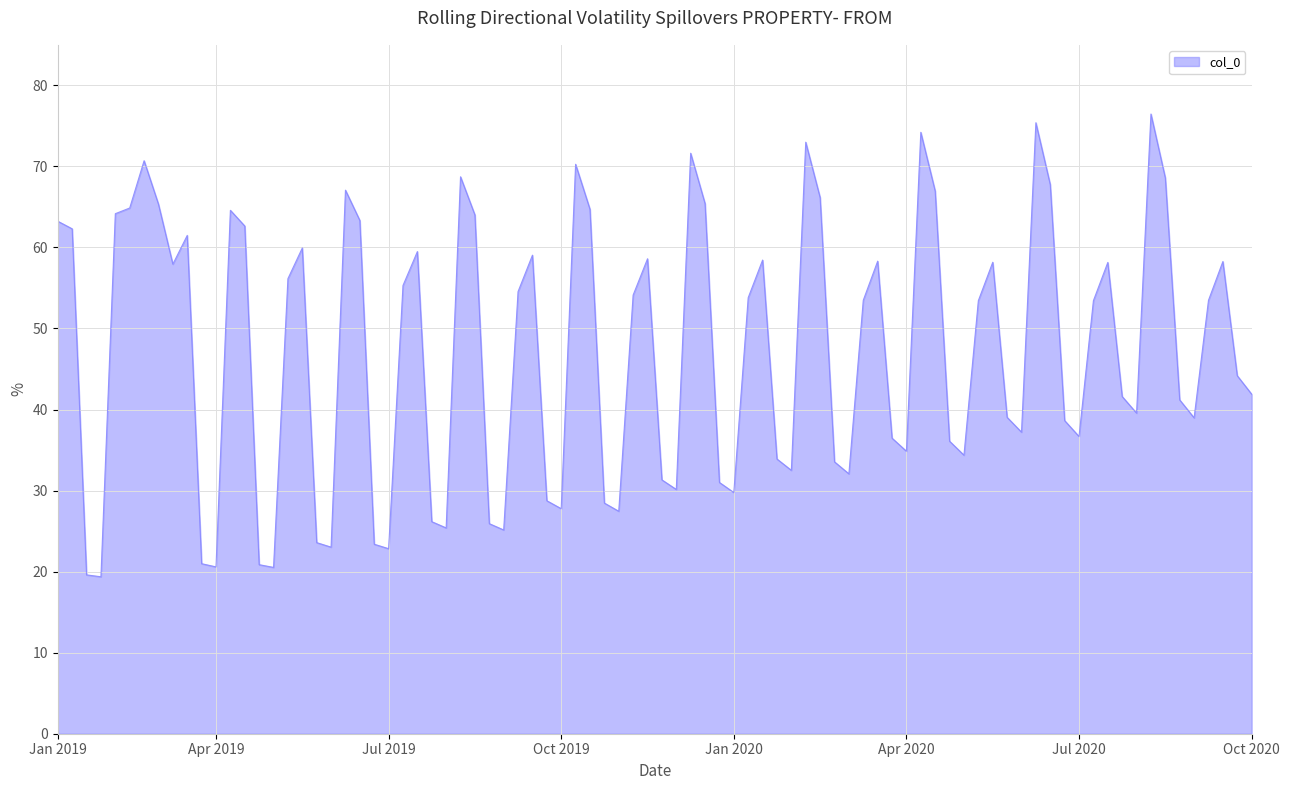

Does the chart have visible grid lines?

Yes